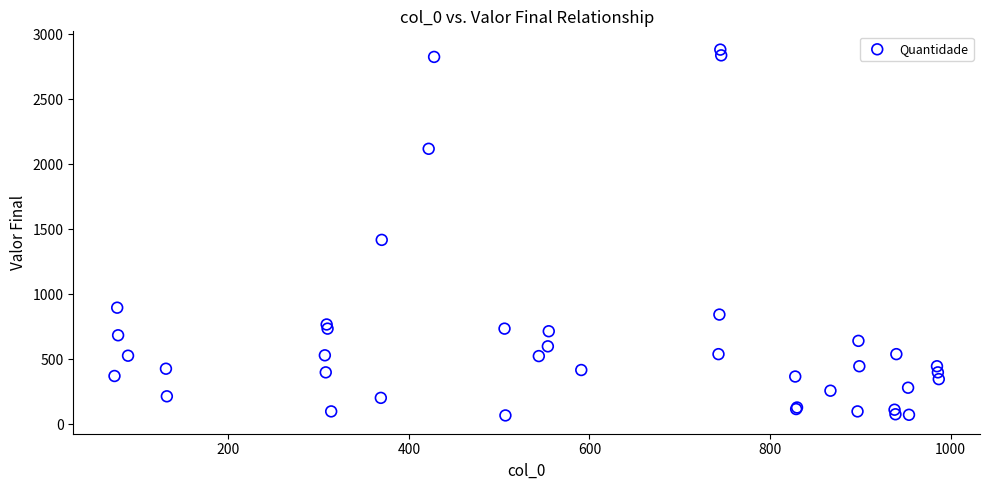

What Y value in the scatter plot is closest to 1474?

1418